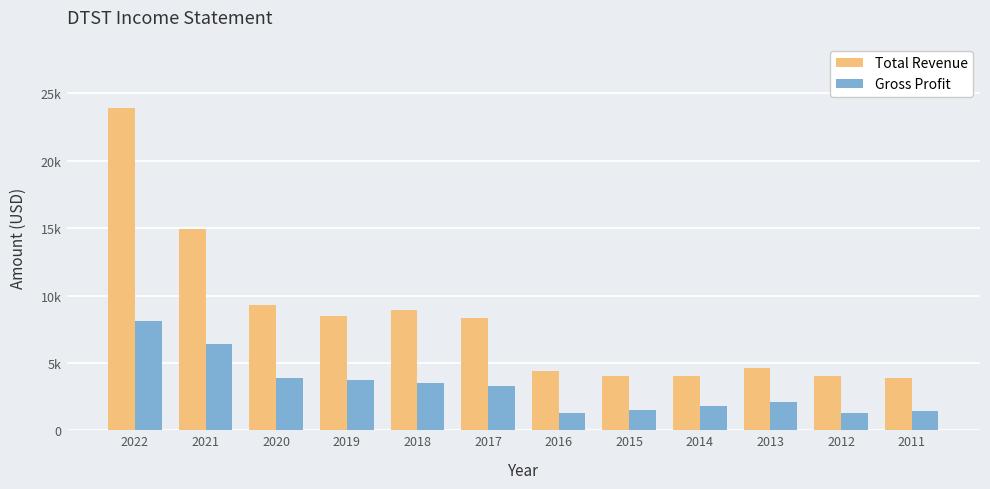

What are all the series names shown in the legend?

Total Revenue, Gross Profit